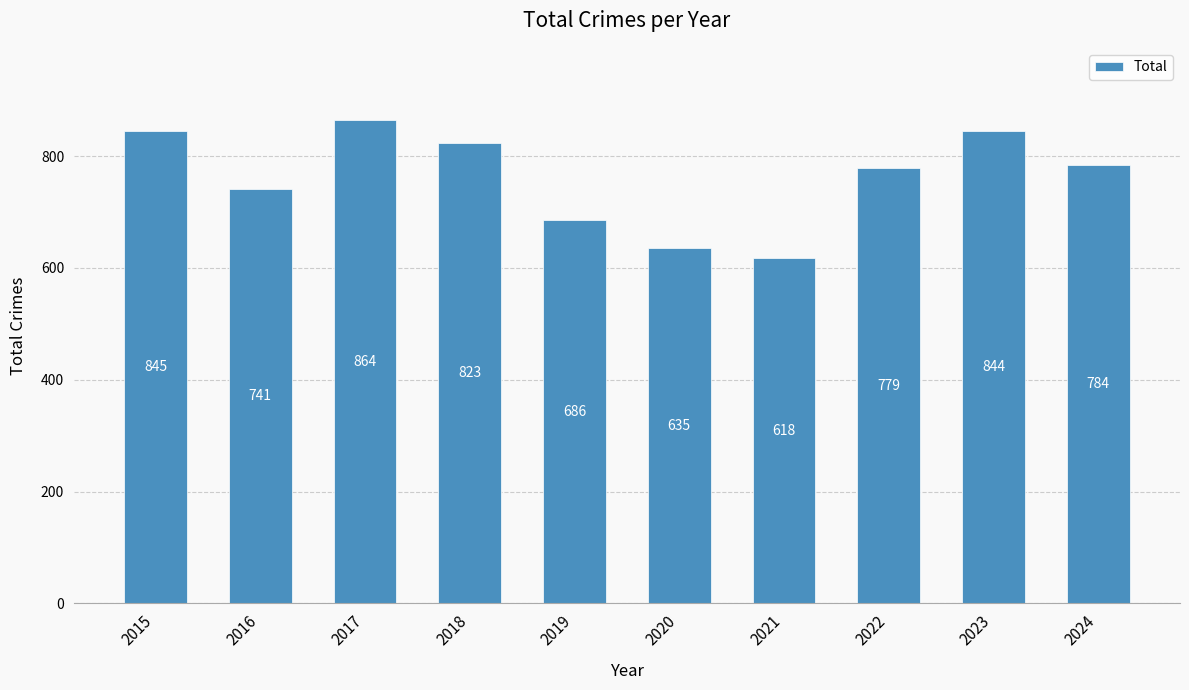

What is the difference between the values at 2017 and 2021?

246